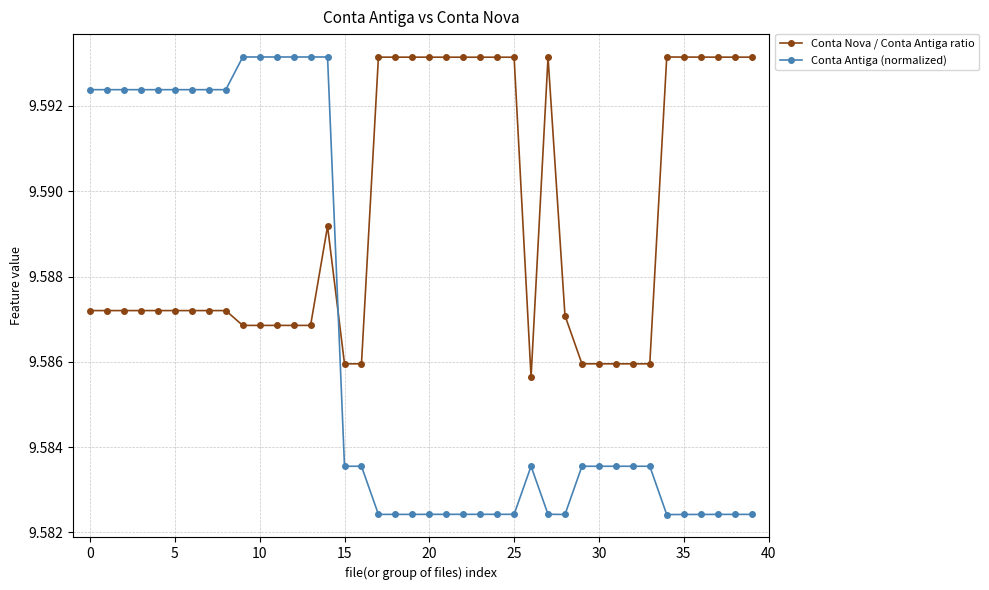

How many times do Conta Nova / Conta Antiga ratio and Conta Antiga (normalized) cross each other?

1